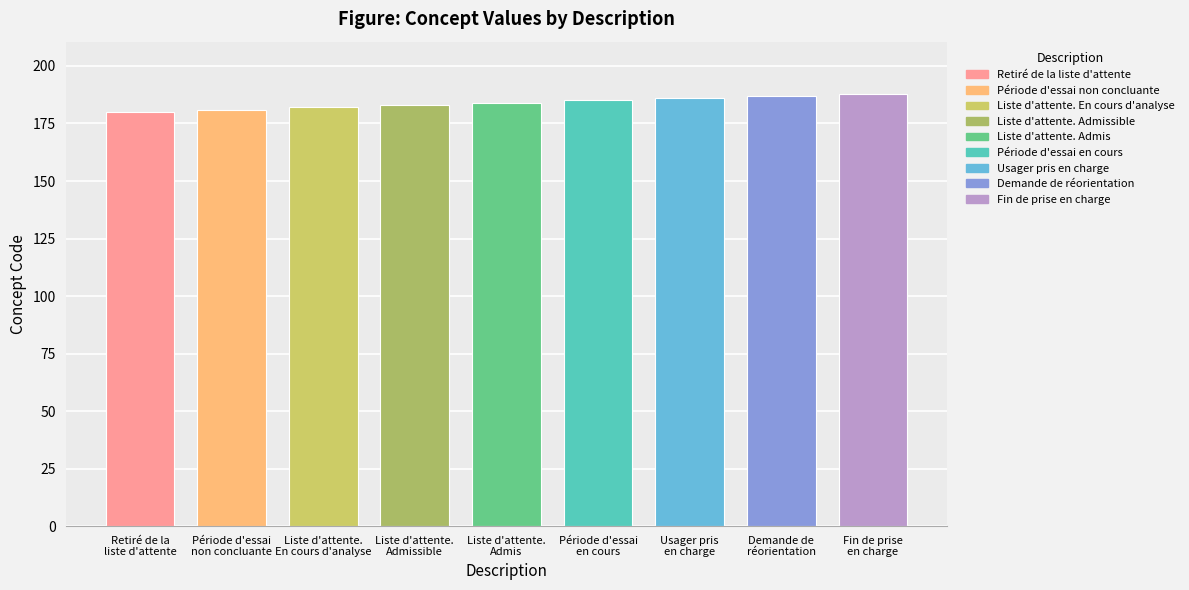

True or false: the data shows 281 at Liste d'attente.
Admissible.

False